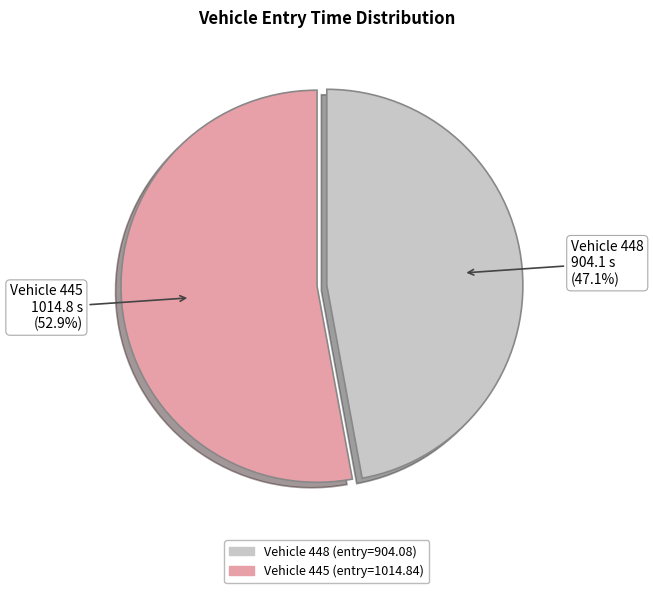

Is there any slice that represents more than half of the pie?

Yes